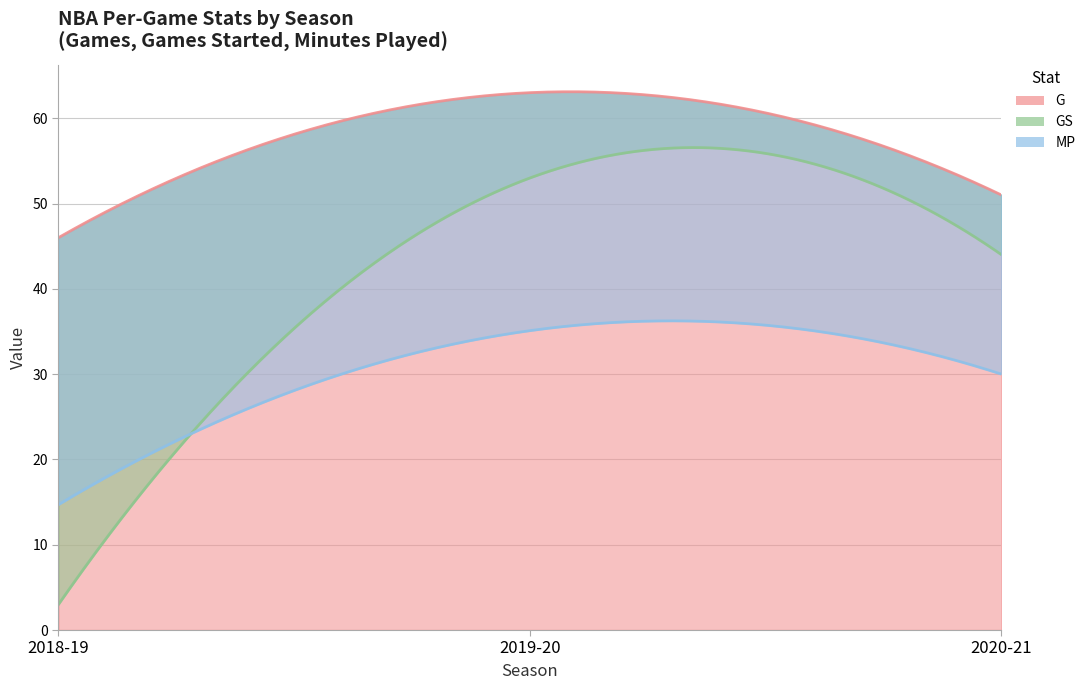

What are all the series names shown in the legend?

G, GS, MP